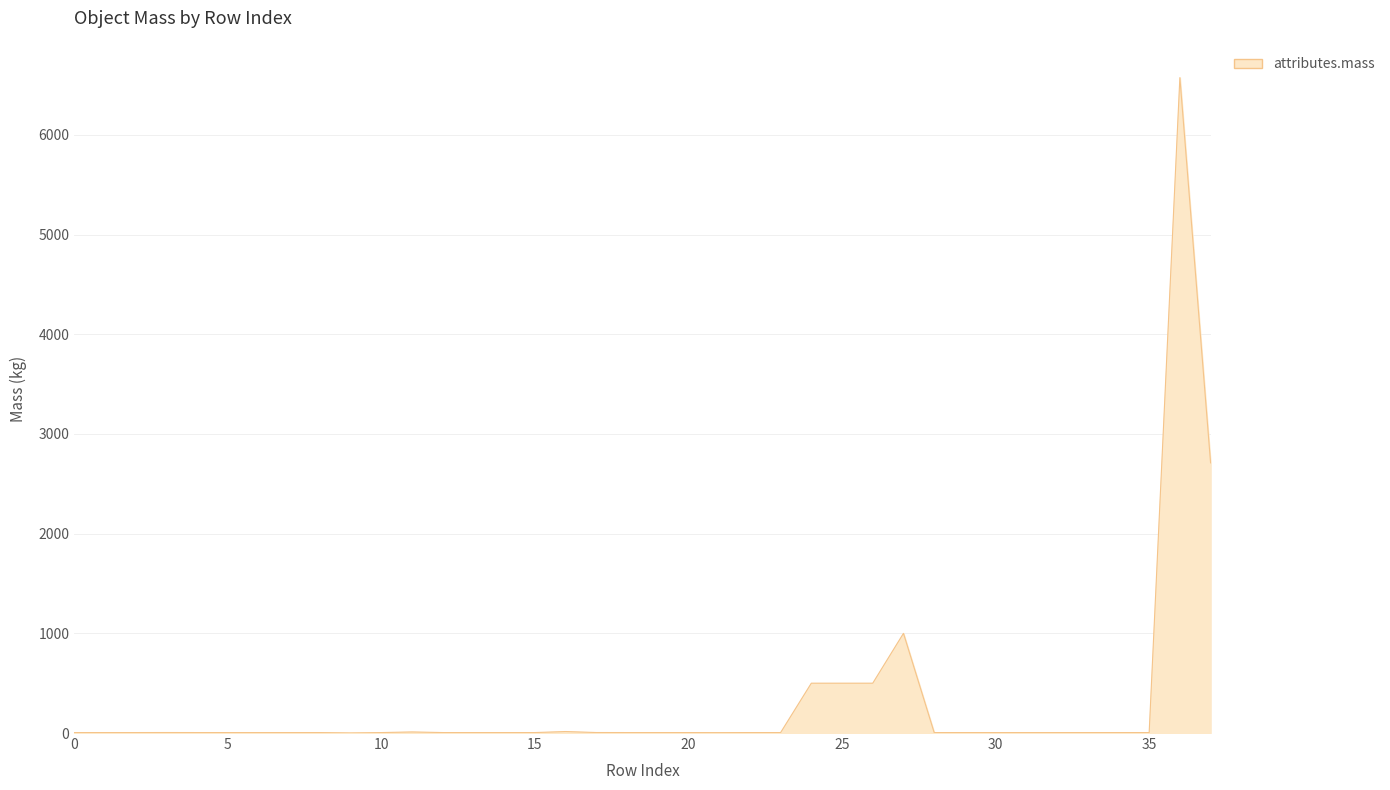

What is the difference between the maximum and minimum values?

6574.0